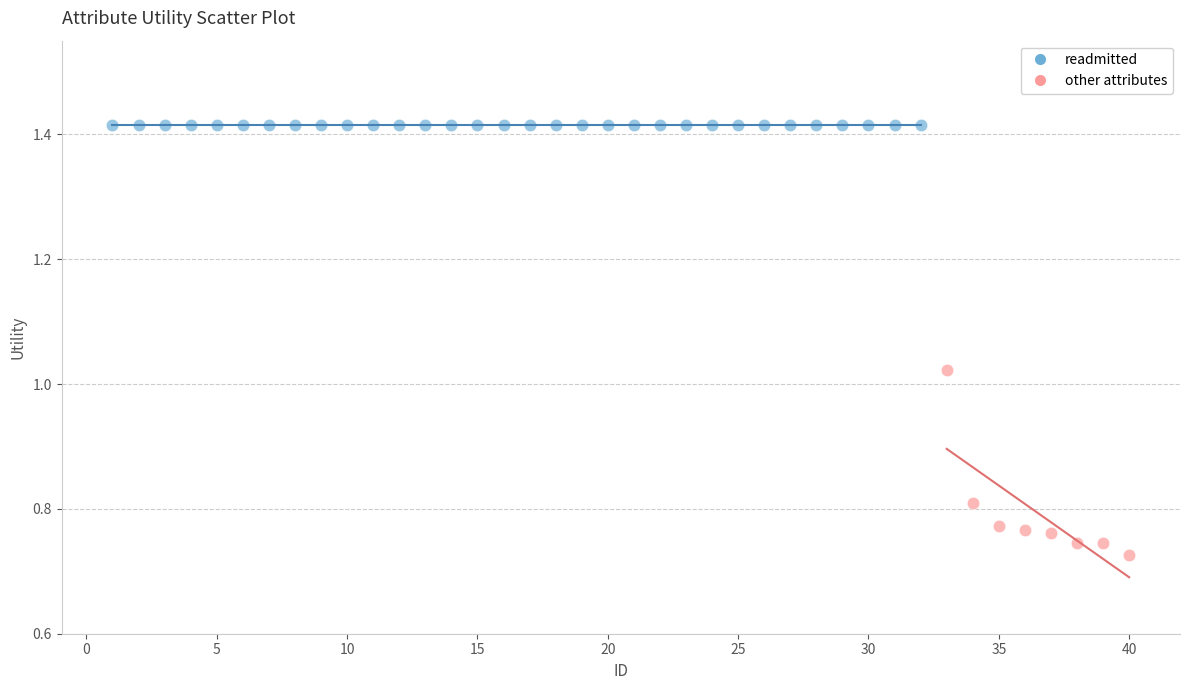

Which series contains the highest Y value?

readmitted